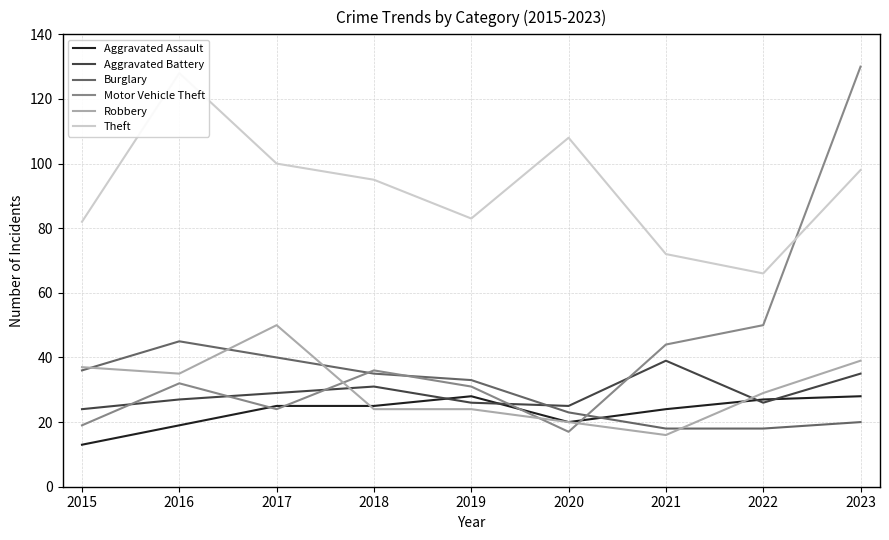

What are all the series names shown in the legend?

Aggravated Assault, Aggravated Battery, Burglary, Motor Vehicle Theft, Robbery, Theft